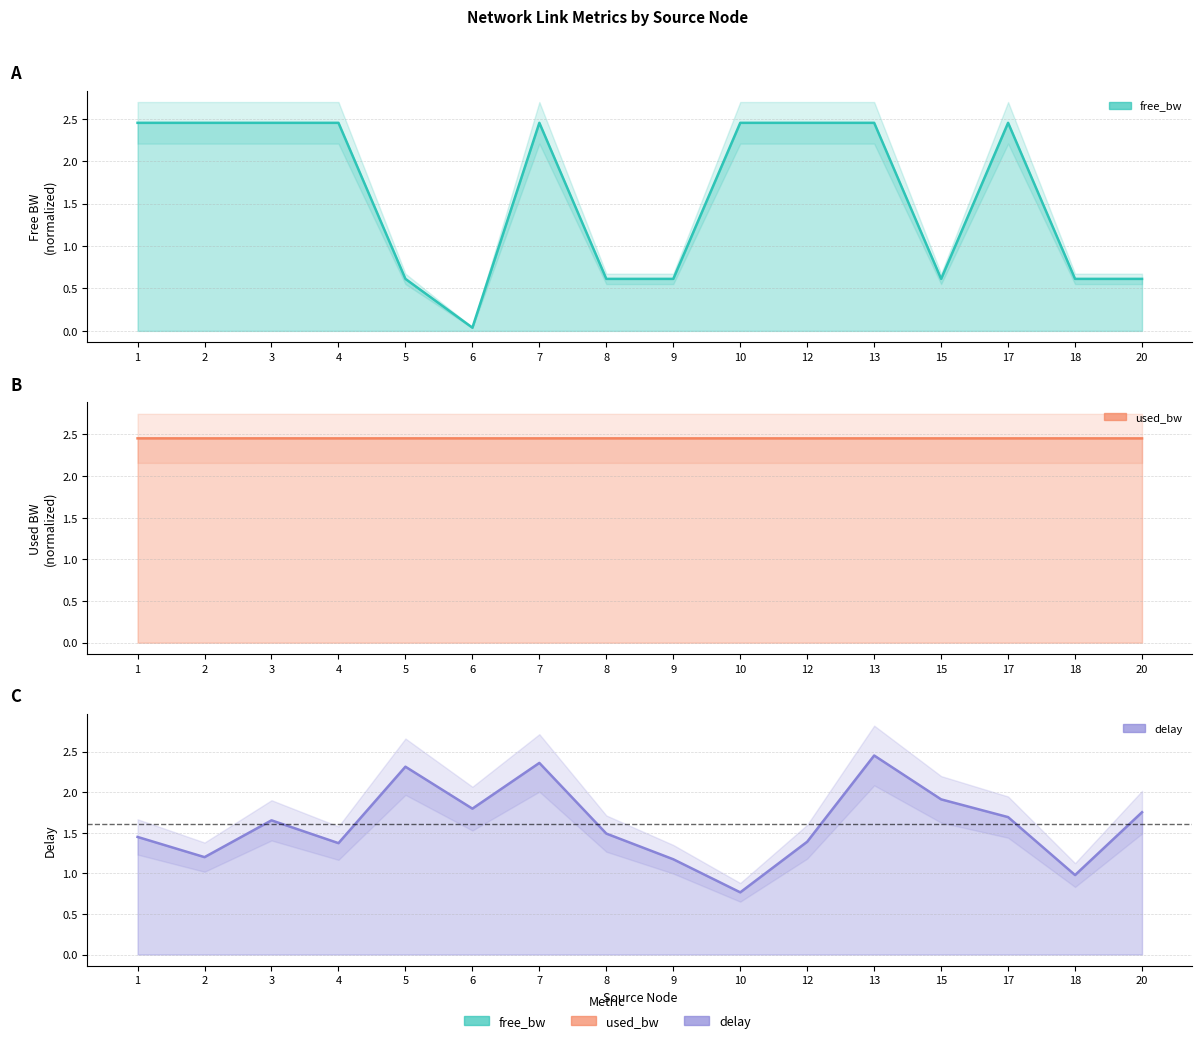

How many values in the free_bw series exceed 2?

9